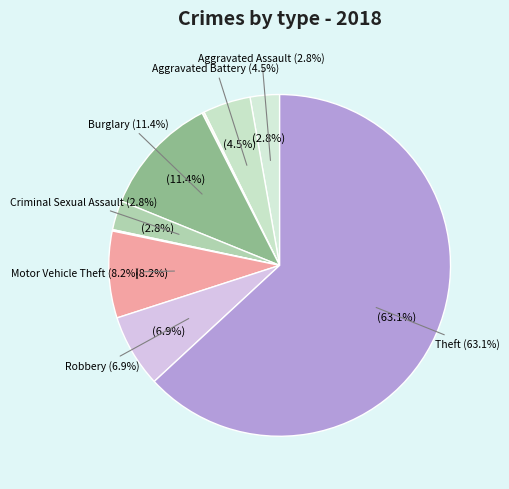

Which slice is the smallest?

Homicide